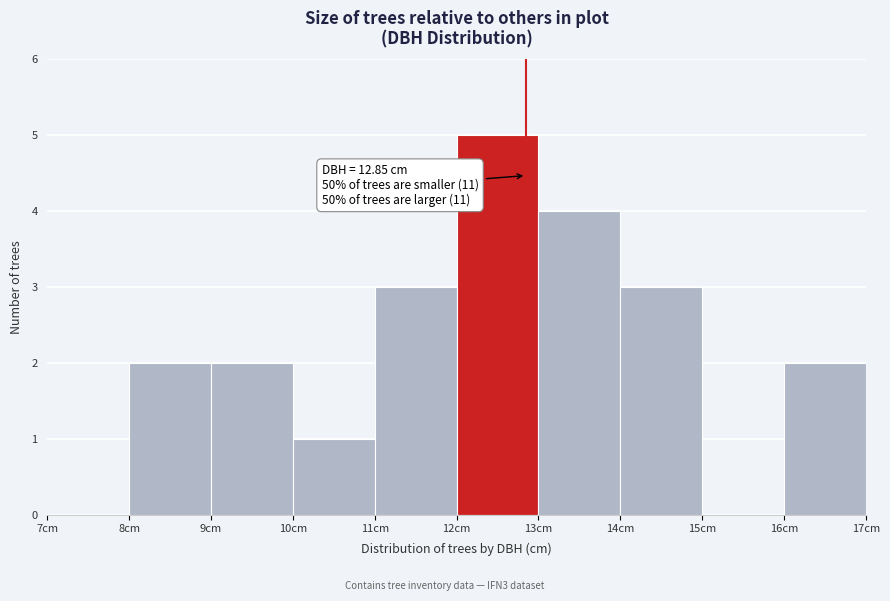

Over which range of the x-axis is the bar tallest?

12 to 13